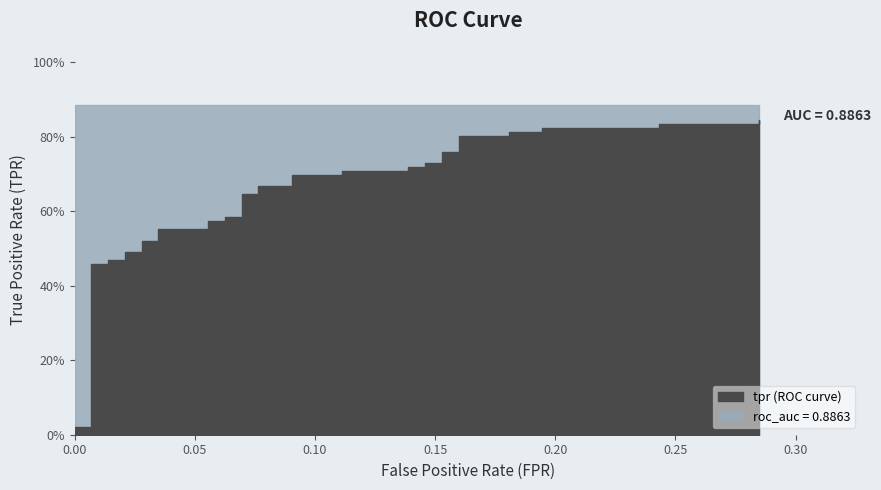

True or false: tpr and roc_auc intersect in this chart.

False